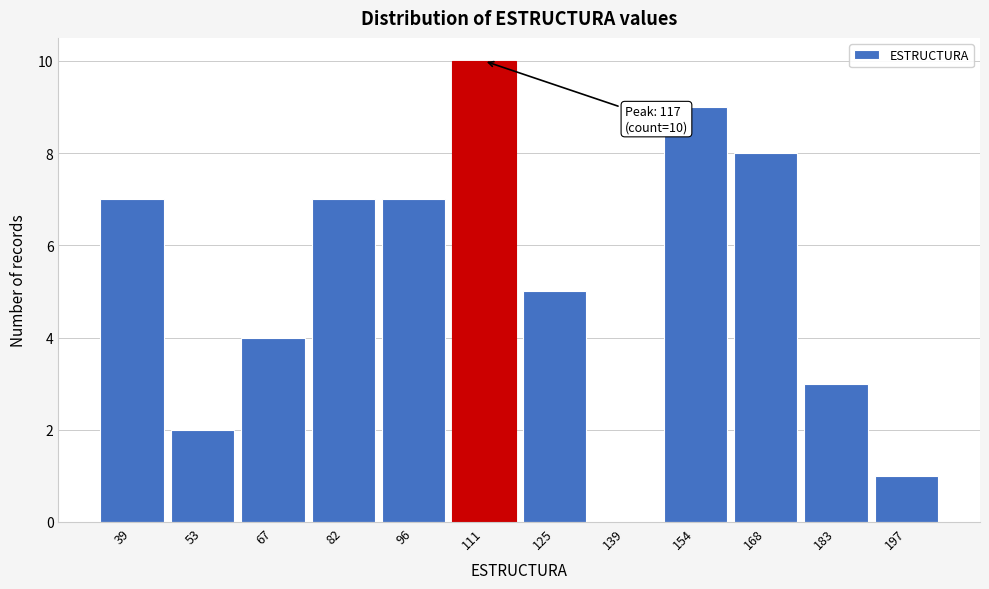

Reading right to left, list all the values displayed in this chart.

197=1	183=3	168=8	154=9	139=0	125=5	111=10	96=7	82=7	67=4	53=2	39=7